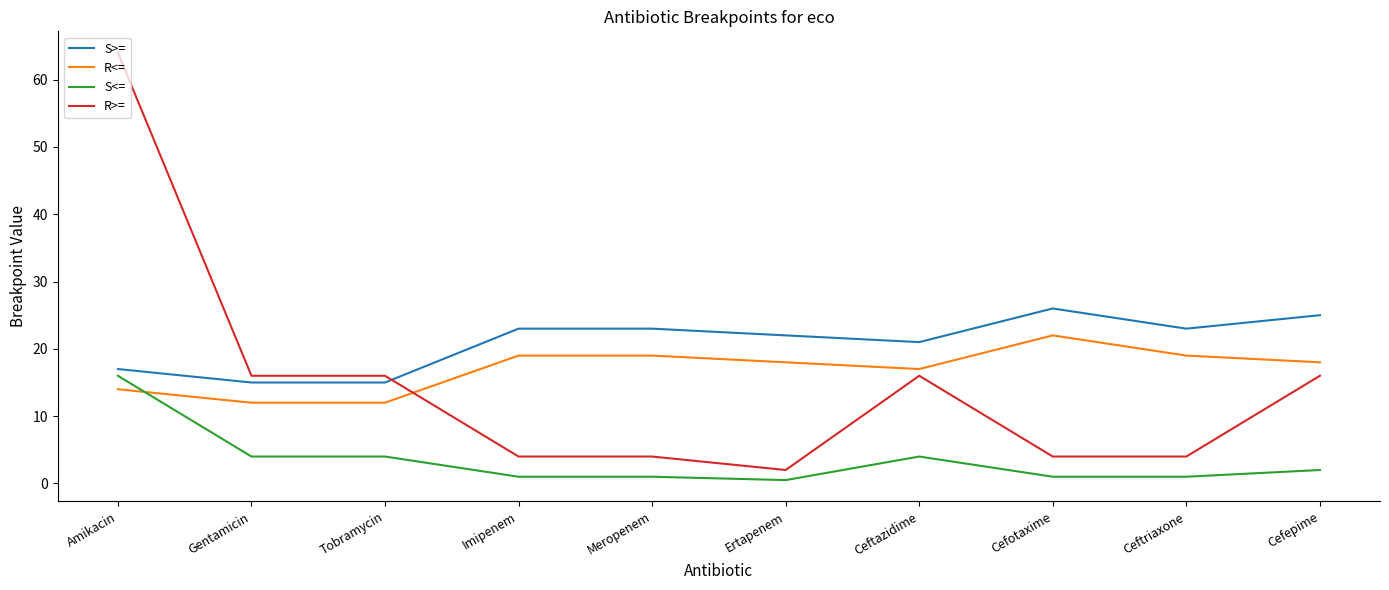

Reading right to left, transcribe all the data shown in this chart.

S>=: Cefepime=25.0	Ceftriaxone=23.0	Cefotaxime=26.0	Ceftazidime=21.0	Ertapenem=22.0	Meropenem=23.0	Imipenem=23.0	Tobramycin=15.0	Gentamicin=15.0	Amikacin=17.0
R<=: Cefepime=18.0	Ceftriaxone=19.0	Cefotaxime=22.0	Ceftazidime=17.0	Ertapenem=18.0	Meropenem=19.0	Imipenem=19.0	Tobramycin=12.0	Gentamicin=12.0	Amikacin=14.0
S<=: Cefepime=2.0	Ceftriaxone=1.0	Cefotaxime=1.0	Ceftazidime=4.0	Ertapenem=0.5	Meropenem=1.0	Imipenem=1.0	Tobramycin=4.0	Gentamicin=4.0	Amikacin=16.0
R>=: Cefepime=16.0	Ceftriaxone=4.0	Cefotaxime=4.0	Ceftazidime=16.0	Ertapenem=2.0	Meropenem=4.0	Imipenem=4.0	Tobramycin=16.0	Gentamicin=16.0	Amikacin=64.0